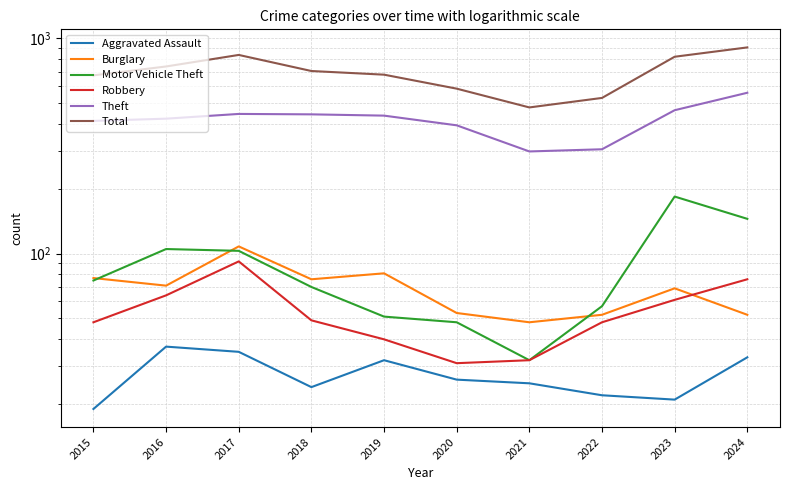

How many values in the Robbery series exceed 49?

4